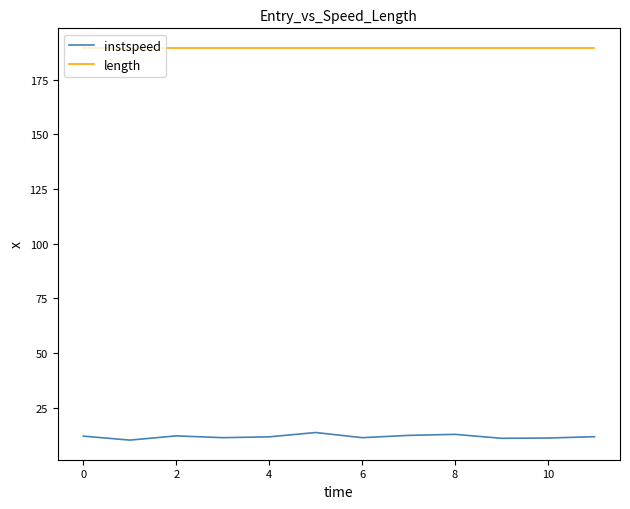

Rank the series by their maximum value, from highest to lowest.

length, instspeed